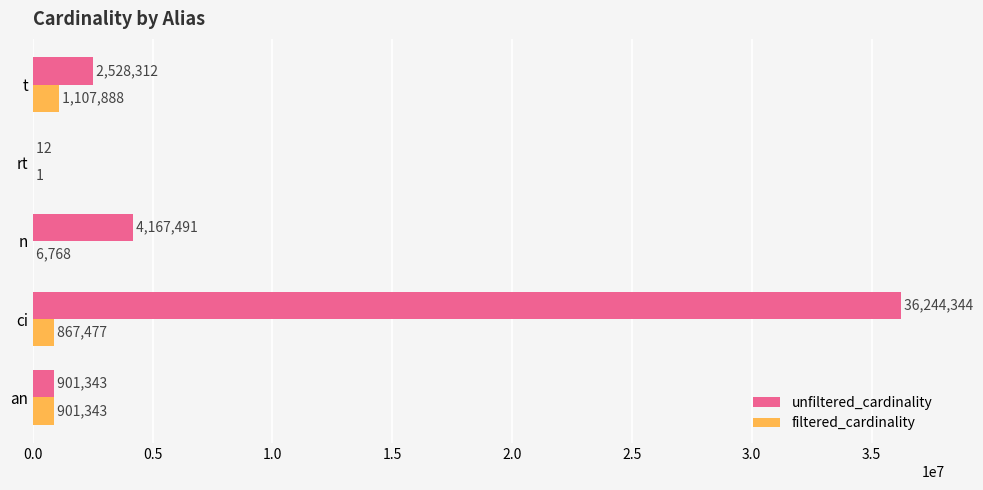

Is it true that unfiltered_cardinality equals 5863200 at n?

False